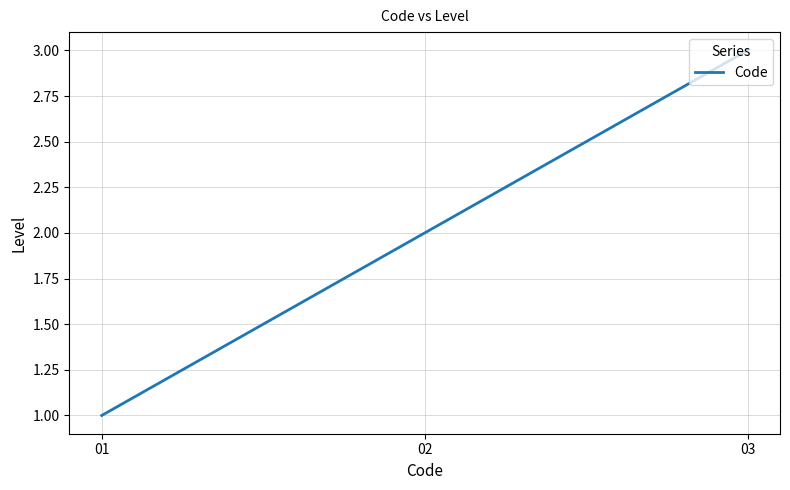

Is it true that the value at 02 is 3?

False